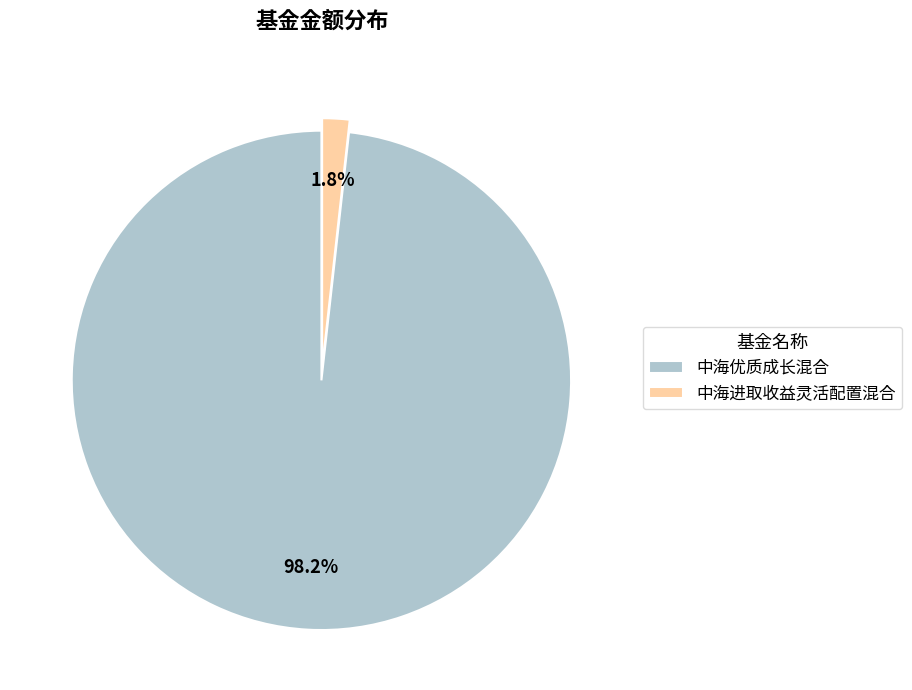

Is there any slice that represents more than half of the pie?

Yes